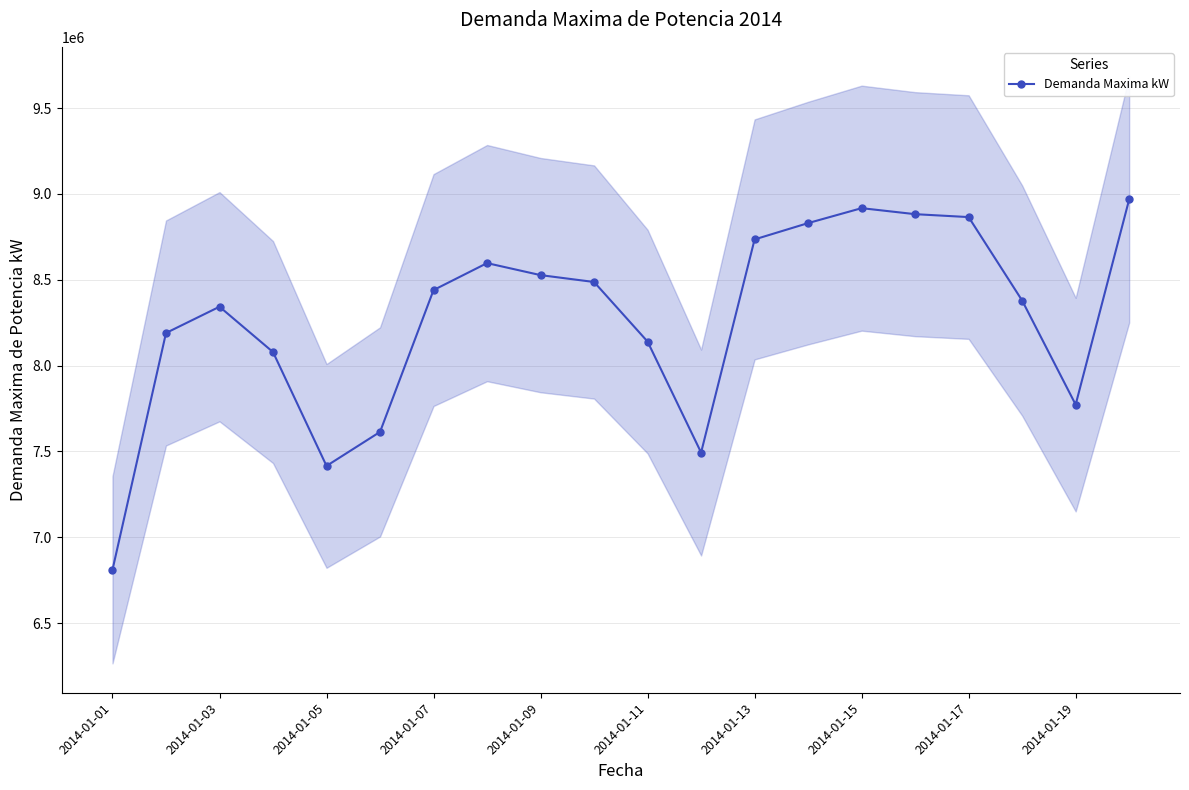

What is the value of the 2nd point from the left?

8190000